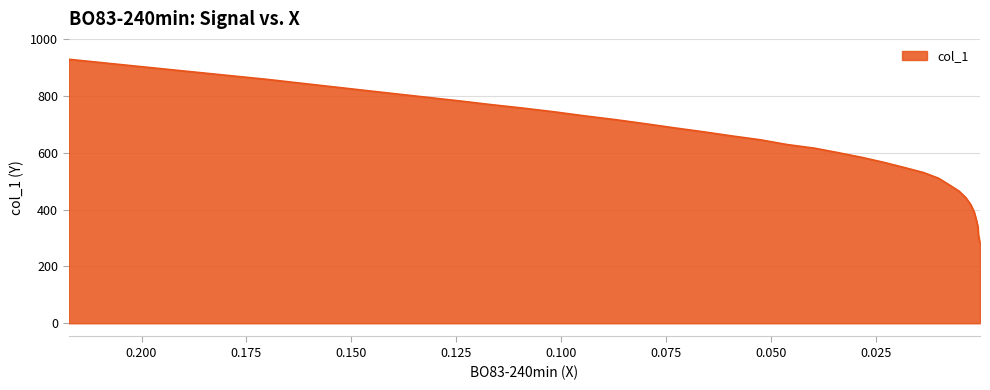

The value at 0.0731 is 687.3. True or false?

True